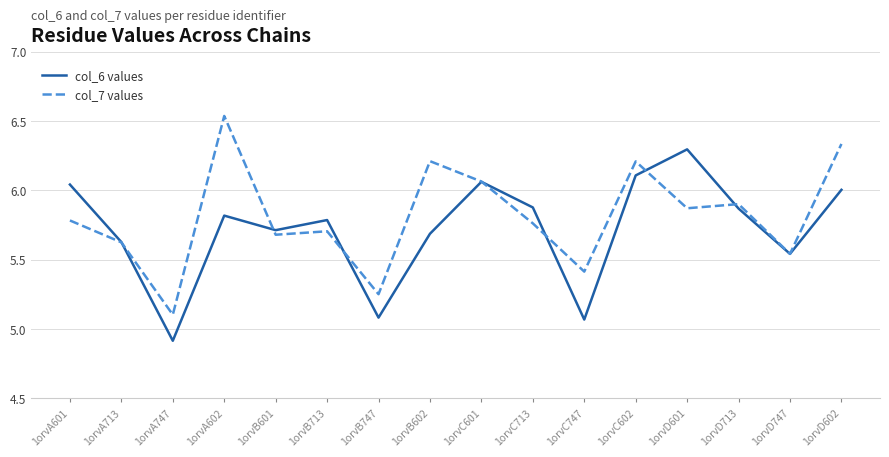

Which series has the largest total across all categories?

col_7 values